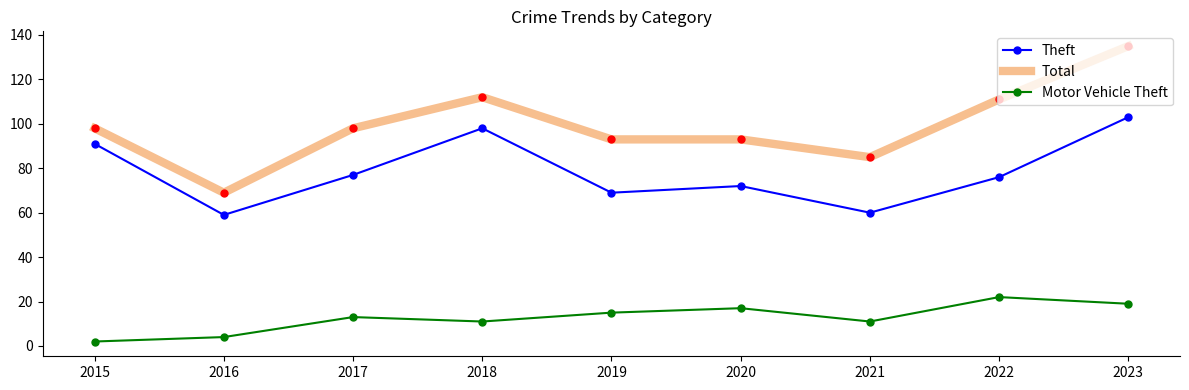

Which series has the largest range (max minus min)?

Total